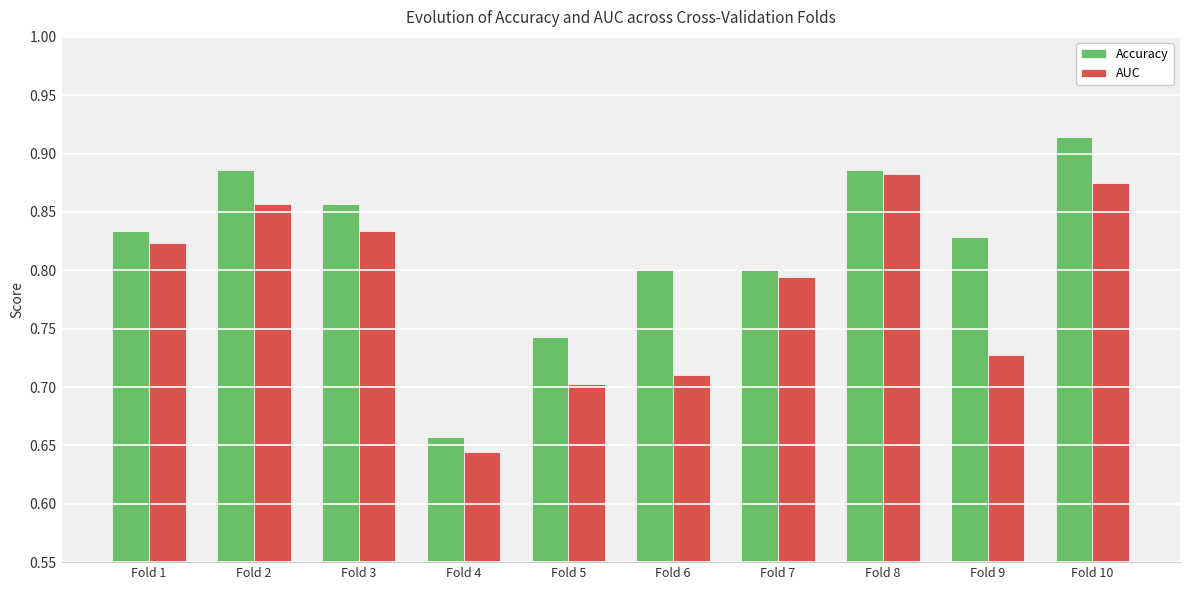

Which category has the lowest value in the Accuracy series?

Fold 4